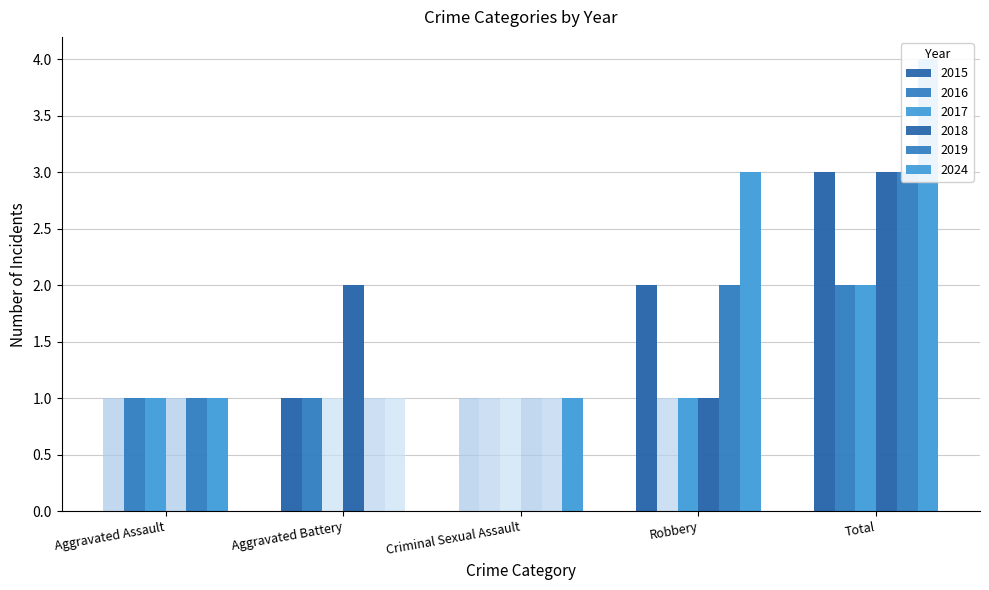

How many 2017 values are between 0 and 1?

4